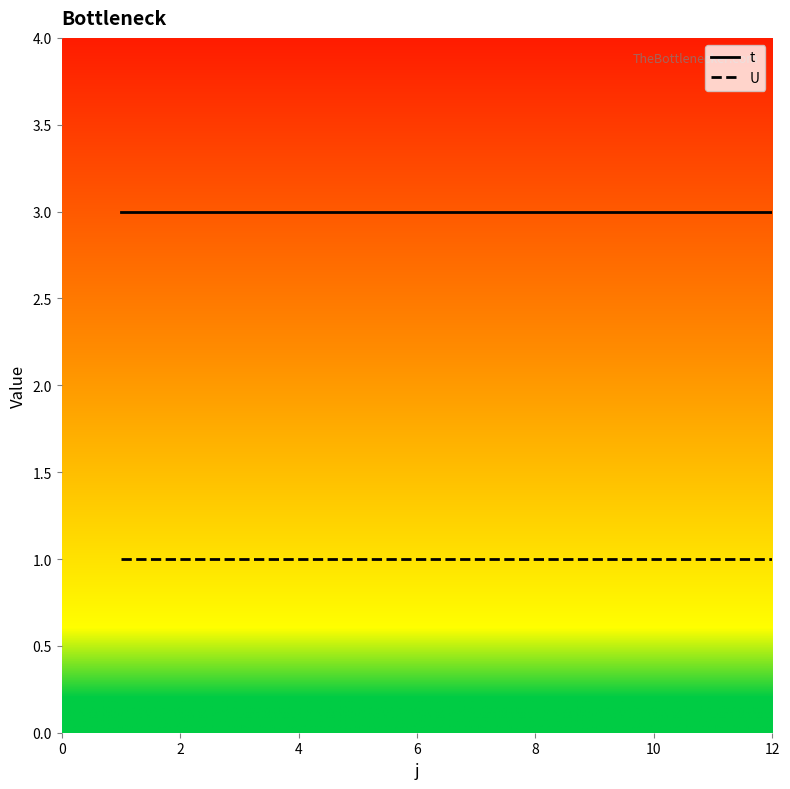

Reading left to right, what are all the values shown in this chart?

t: 3	3	3	3	3	3	3	3	3	3	3	3
U: 1	1	1	1	1	1	1	1	1	1	1	1